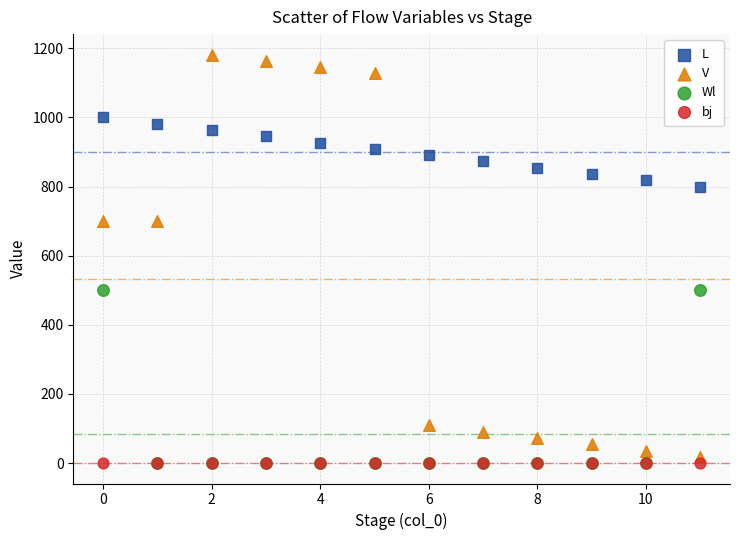

What are all the series names shown in the legend?

L, V, Wl, bj